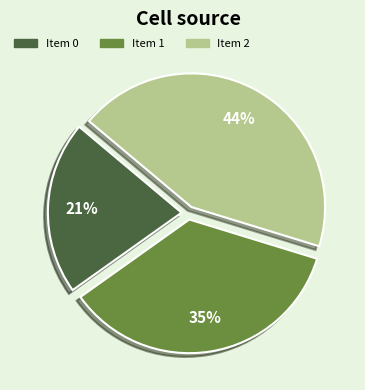

To the nearest percent, what is the average slice percentage?

33%